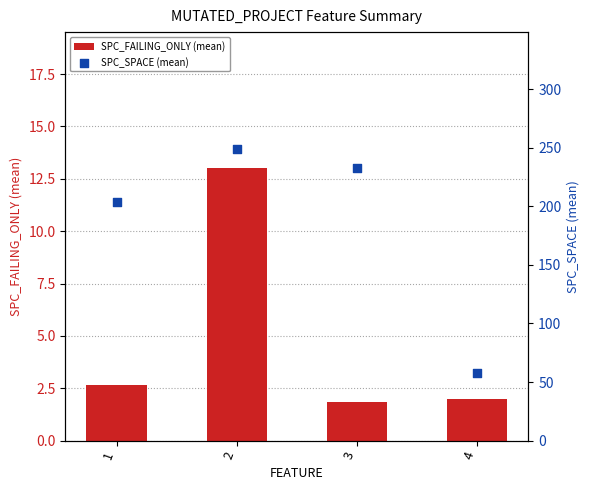

What is the total value across all series at 2?

262.0